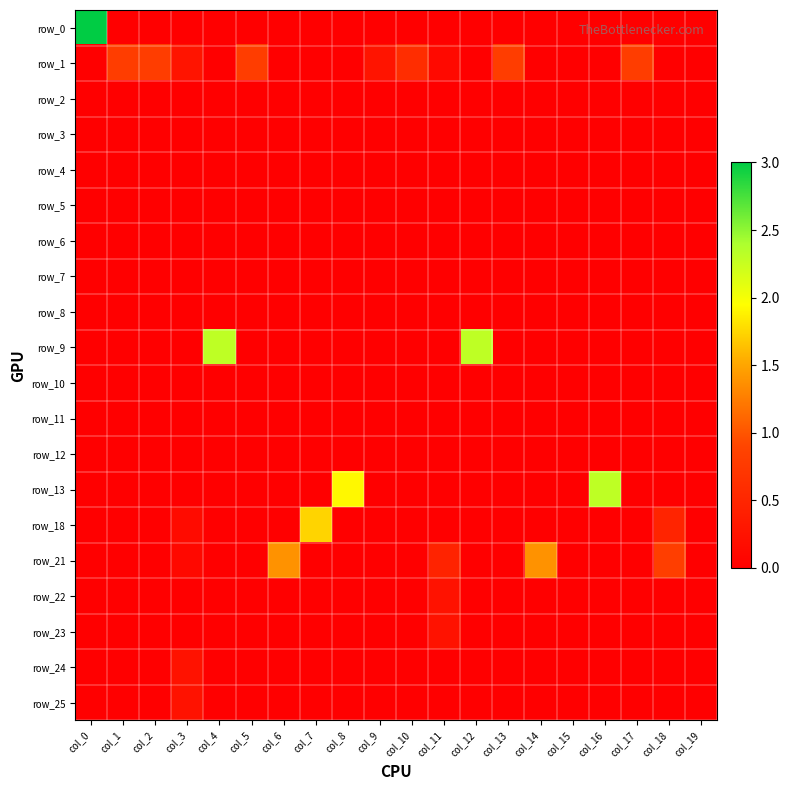

Between col_3 and col_2, which is larger?

col_3